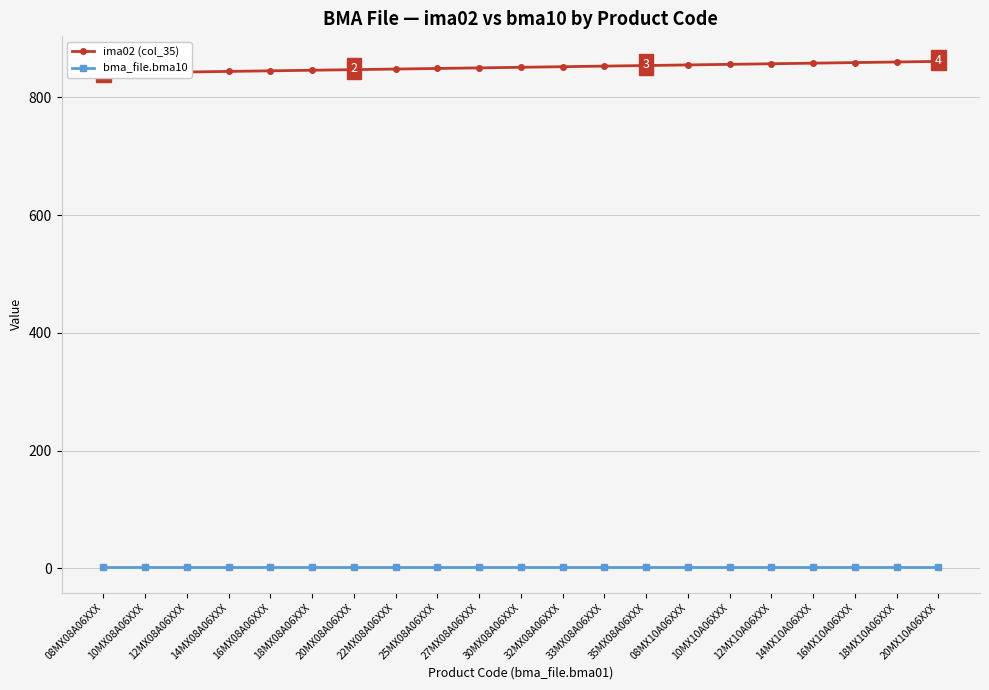

The bma_file.bma10 series shows 1 at 35MX08A06XXX. True or false?

False